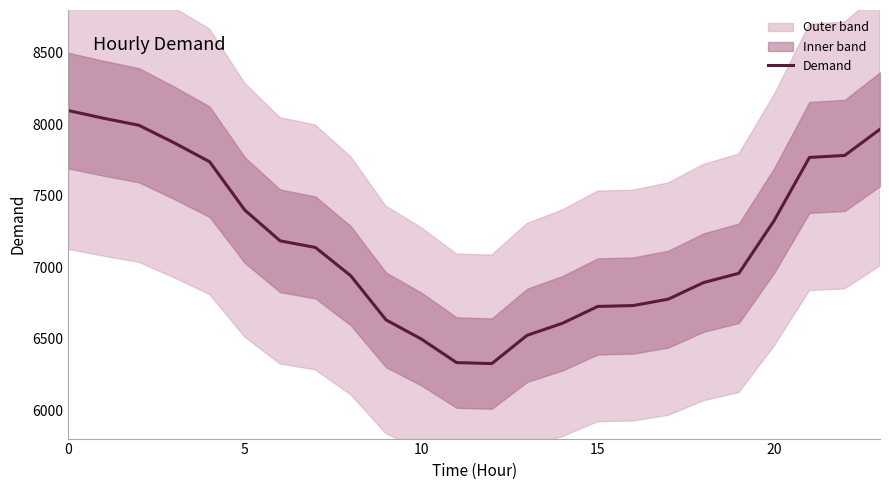

What is the sum of the values at 7 and 11?

13470